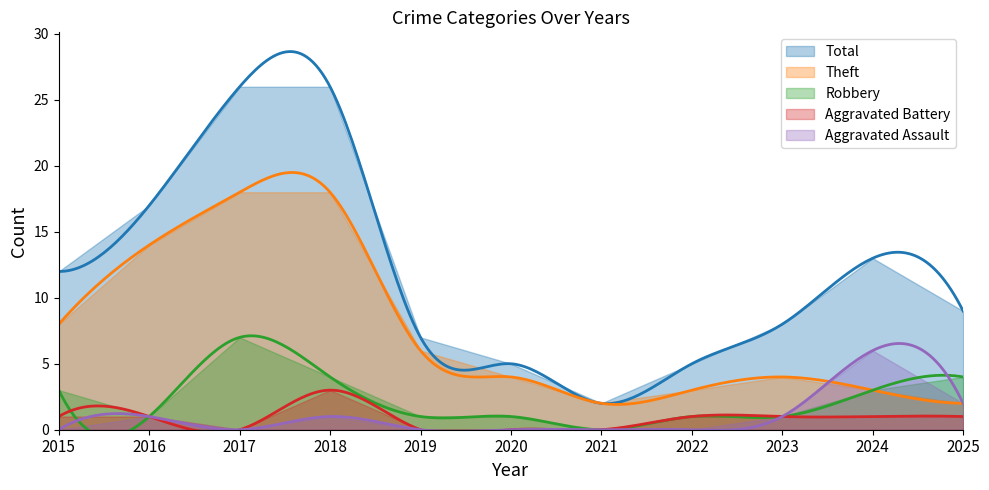

What is the difference between the Robbery values at 2017 and 2018?

3